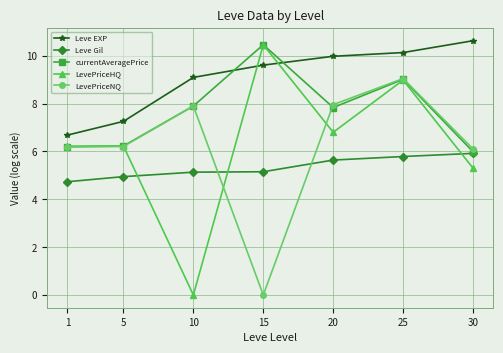

What is the total value across all series at 10?

30.0